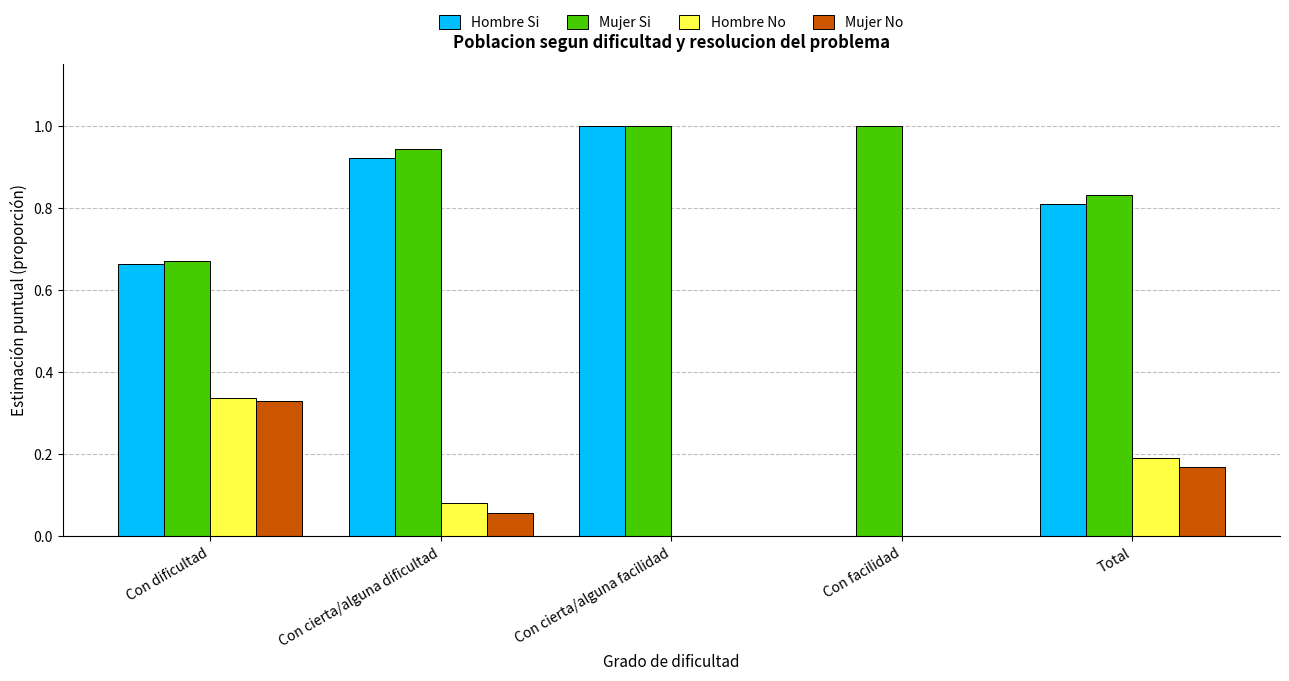

Which series has the largest total across all categories?

Mujer Si